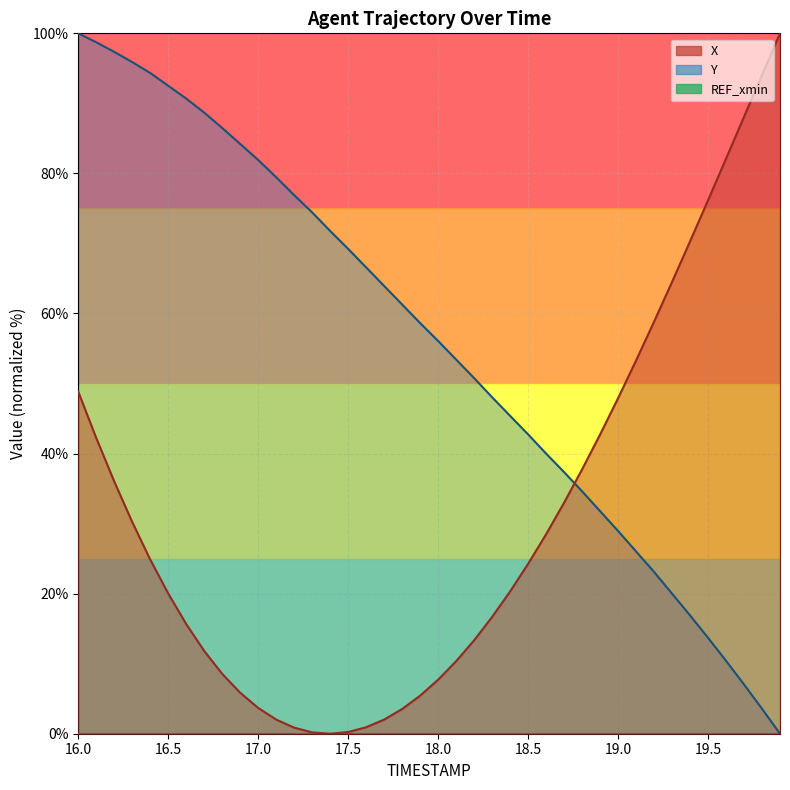

At 17.7, list the series in order from smallest to largest.

X, Y